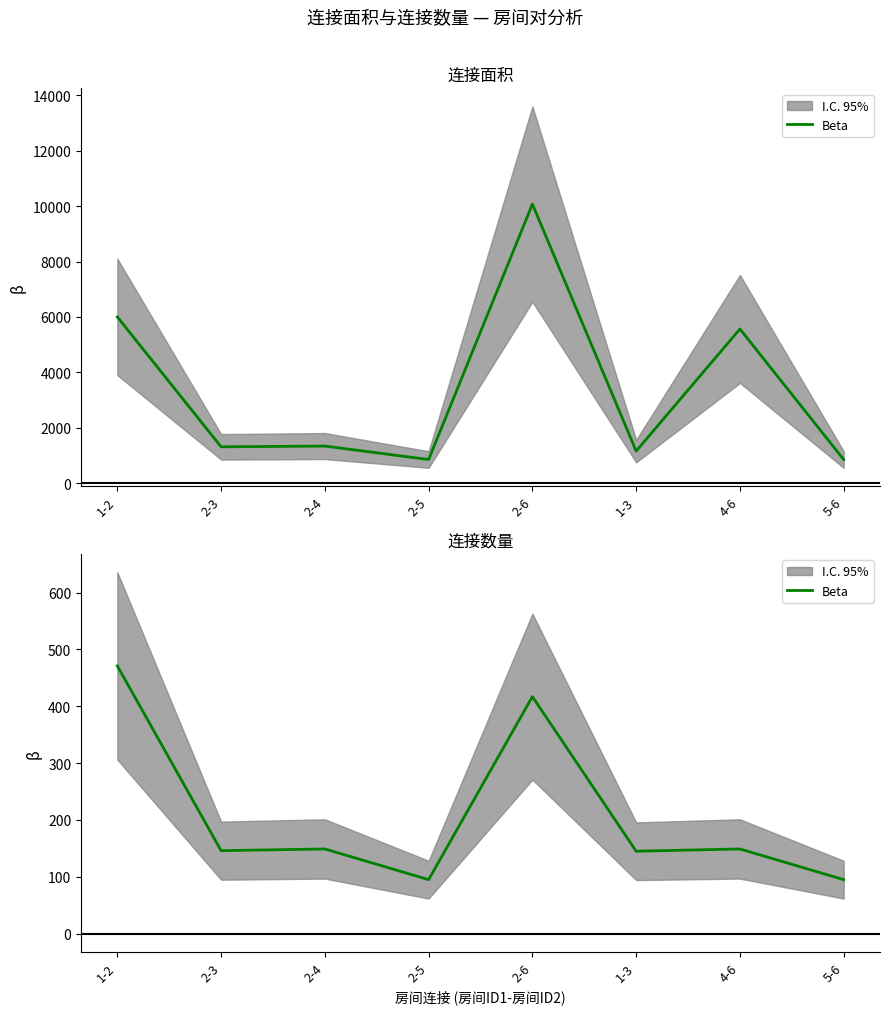

At which label is the value closest to 283?

2-4